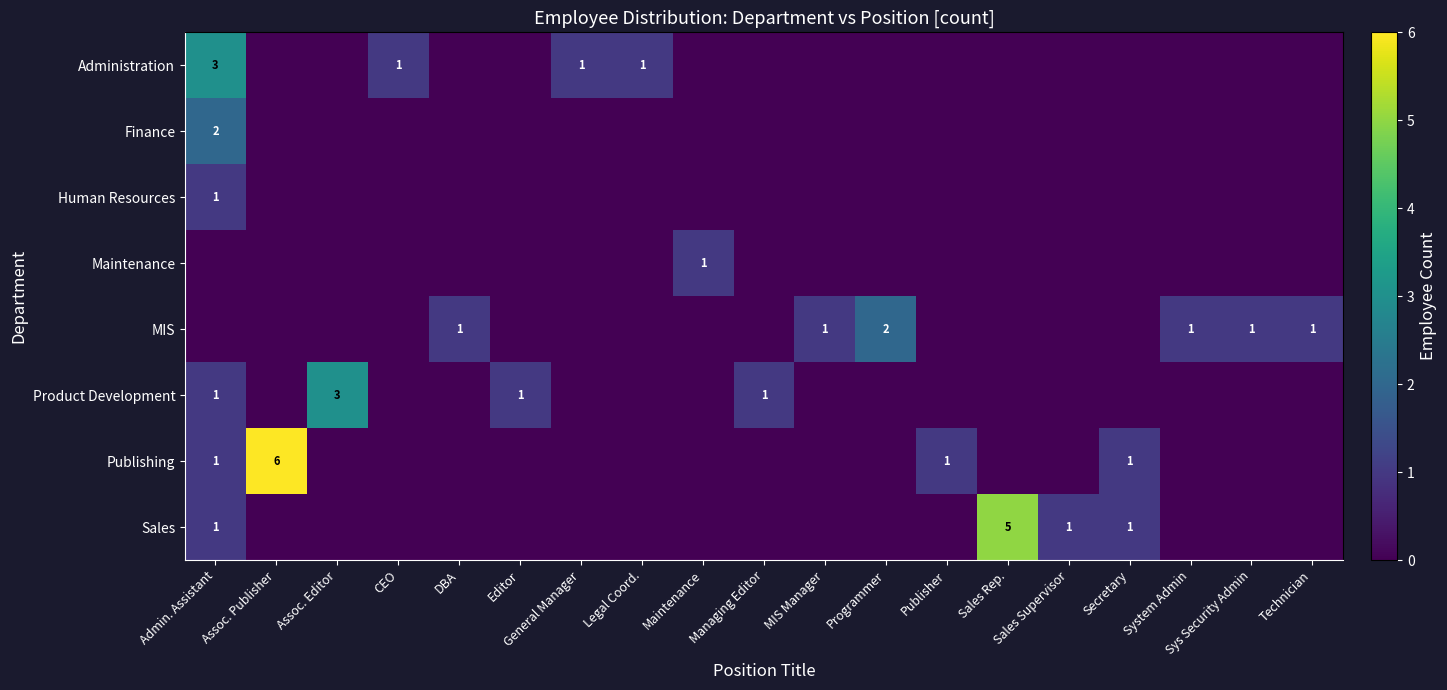

The value of Product Development at Assoc. Editor is 2. True or false?

False